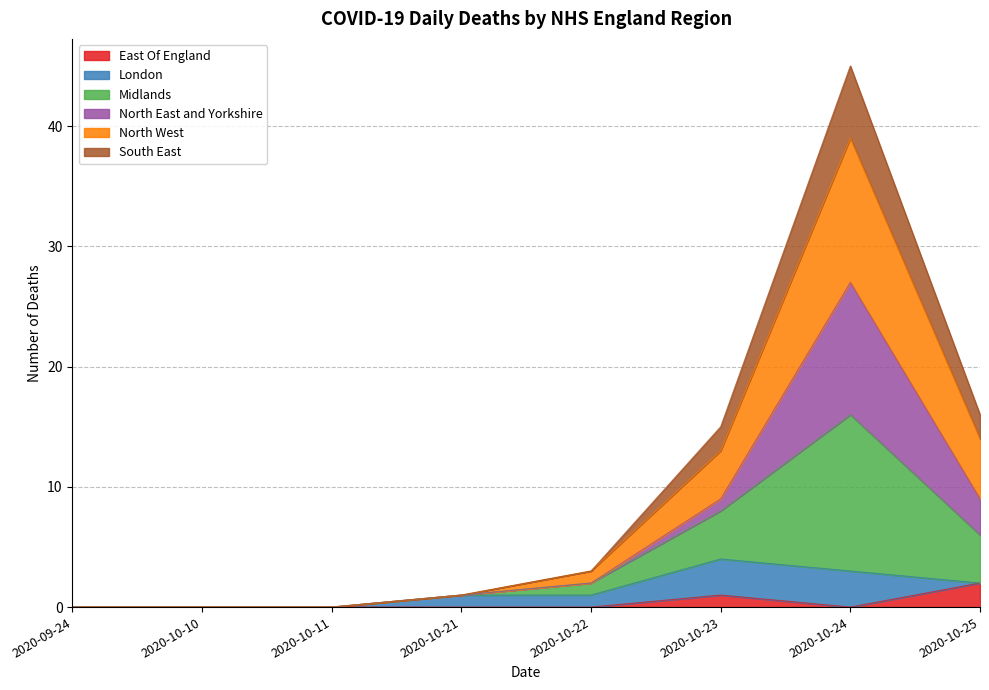

True or false: East Of England and Midlands intersect in this chart.

False